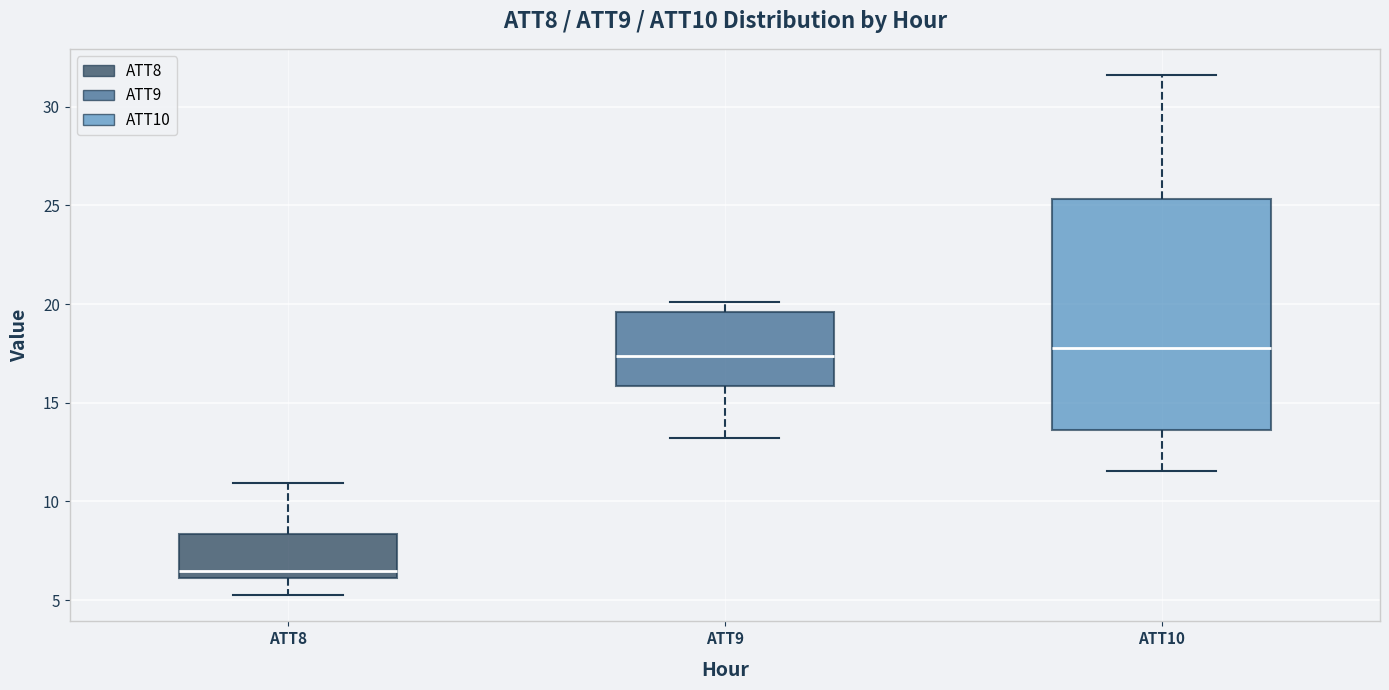

Reading left to right, transcribe this box plot: for each box, give where its median line is, the range the box spans, and where its two whiskers end, as read against the y-axis. The values are not printed on the chart, so give them approximately, as read against the axis.

ATT8: median 6.5, box 6.0 to 8.5, whiskers 5.0 to 11.0
ATT9: median 17.5, box 16.0 to 19.5, whiskers 13.0 to 20.0
ATT10: median 18.0, box 13.5 to 25.5, whiskers 11.5 to 31.5